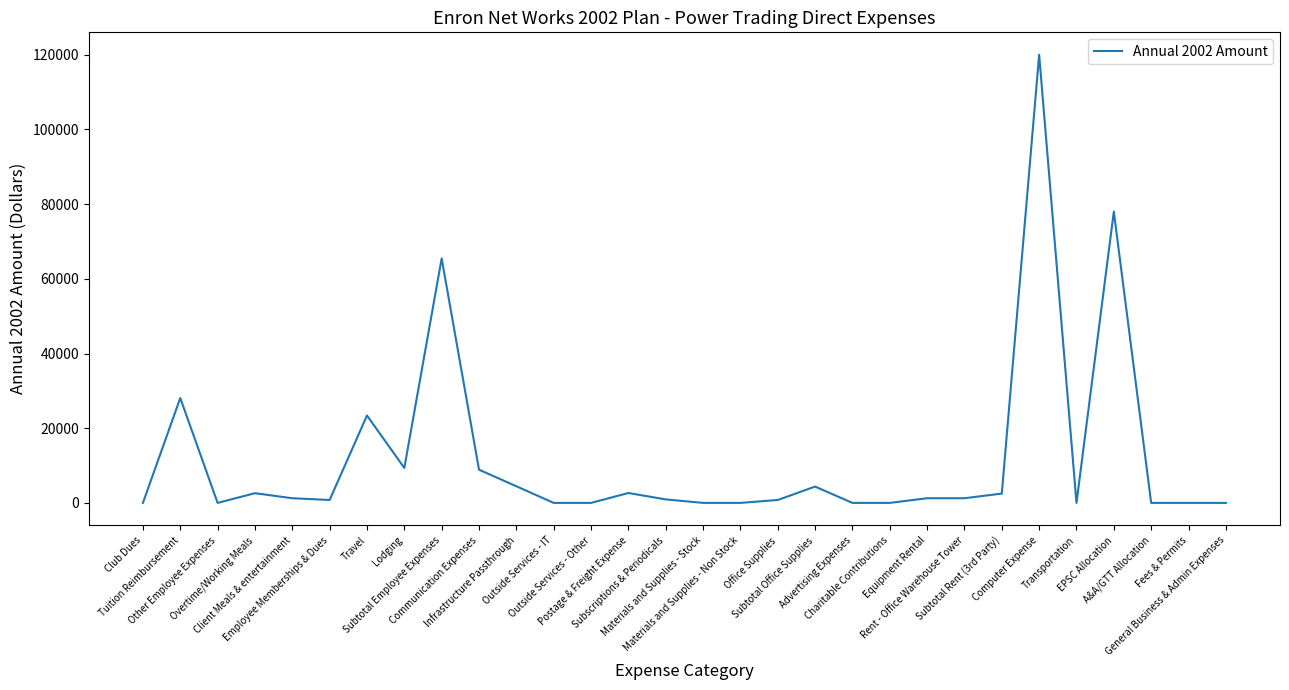

What is the greatest value displayed?

120000.0